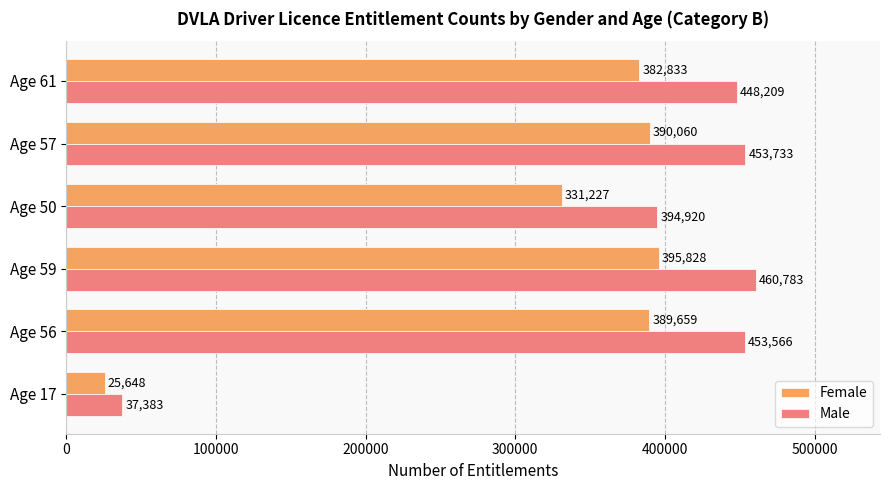

At which category is the sum across all series the highest?

Age 59